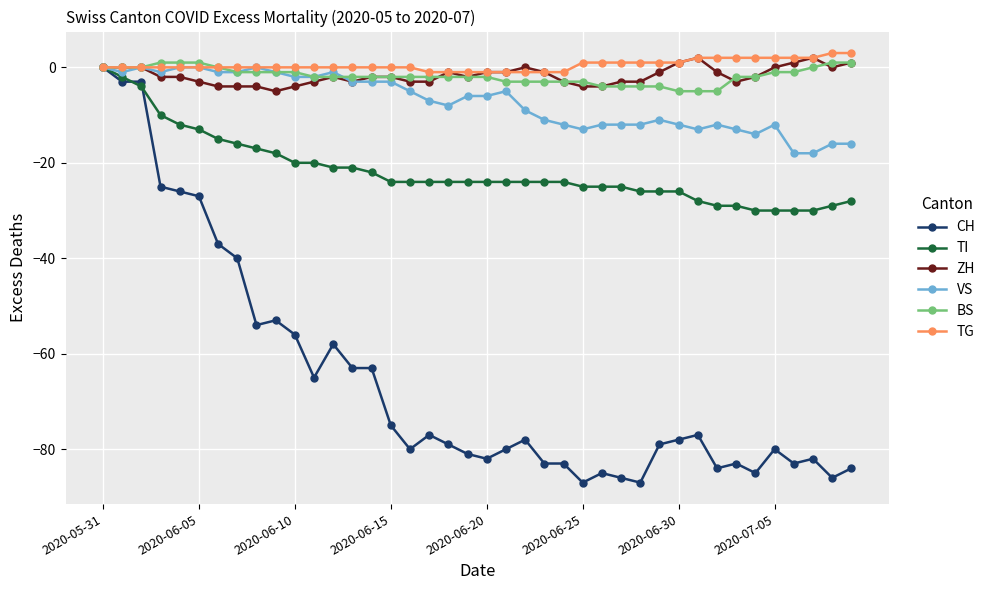

How many lines are shown in the chart?

6